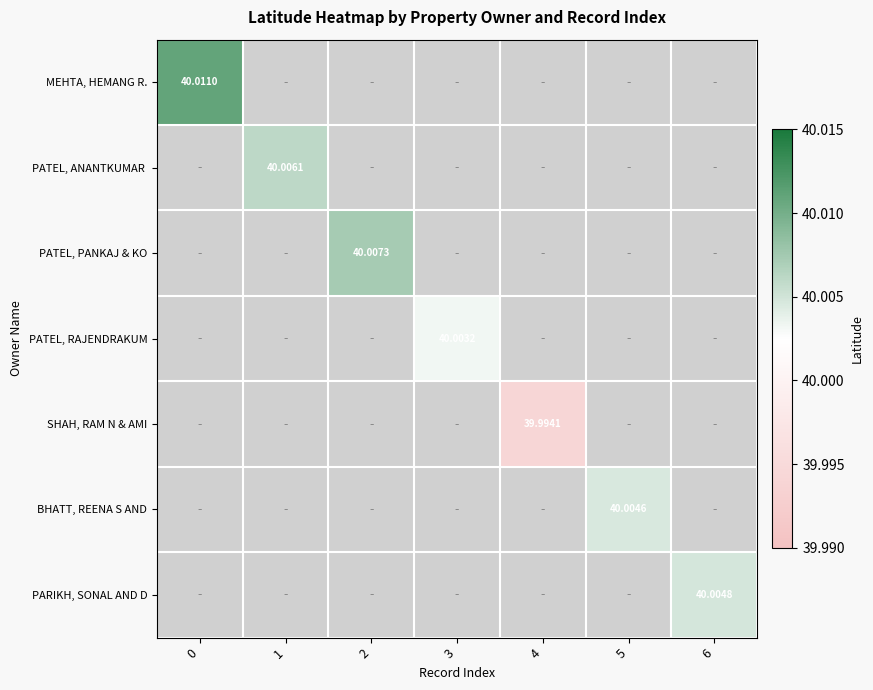

What is the minimum value shown in the chart?

40.0